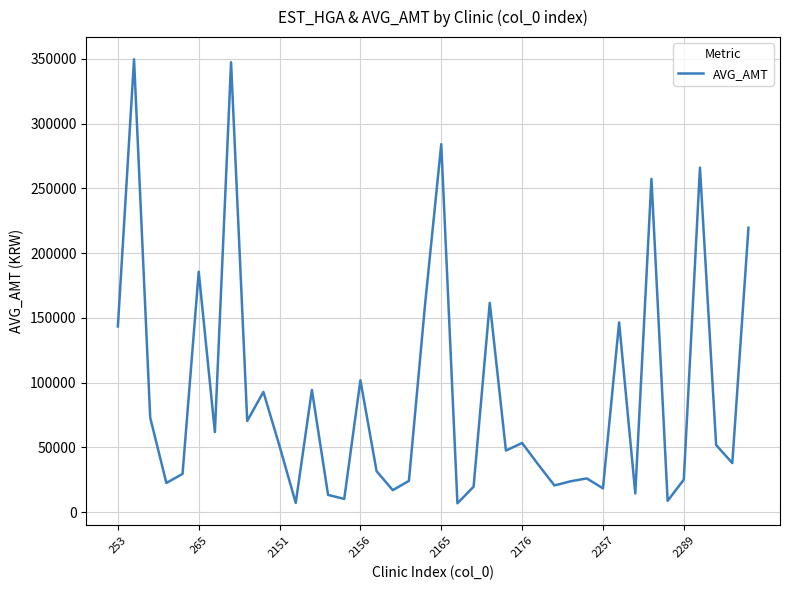

What is the maximum value shown in the chart?

349613